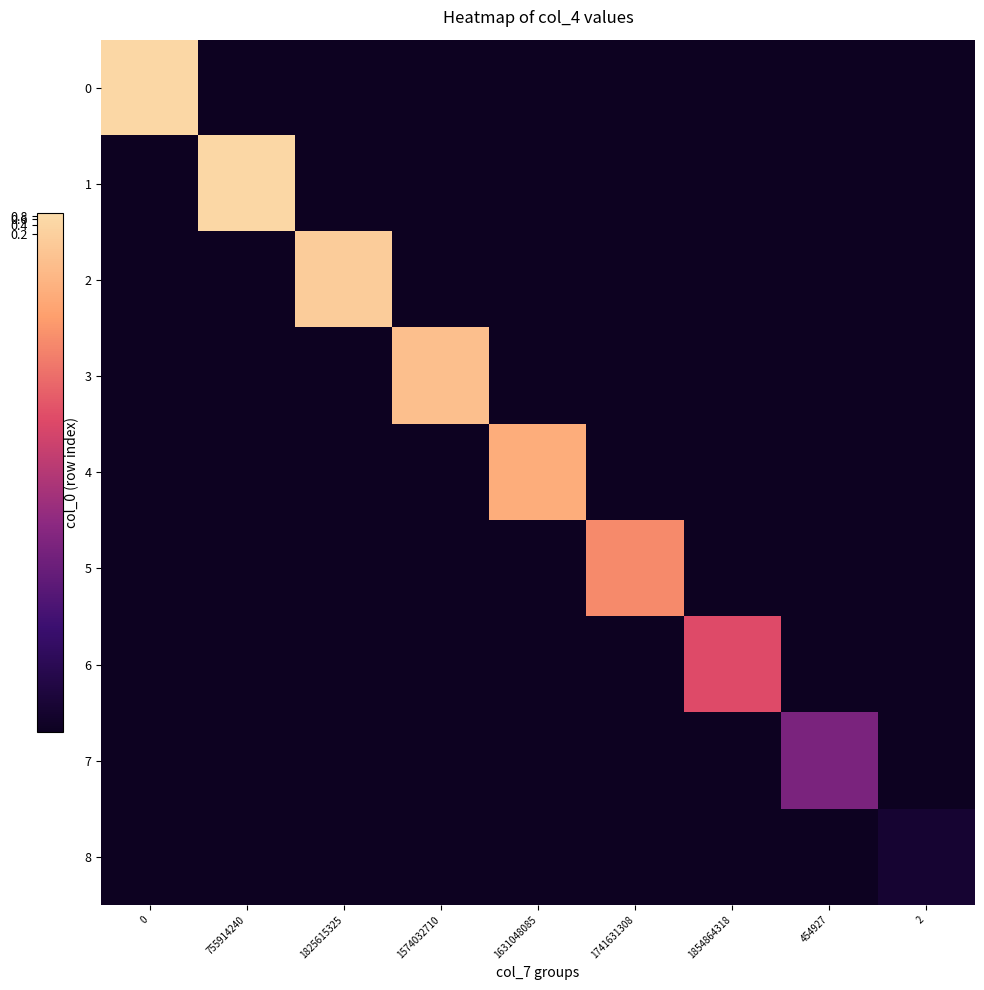

Reading left to right, what are all the values shown in this chart?

0: 0=0.5	755914240=0.0	1825615325=0.0	1574032710=0.0	1631048085=0.0	1741631308=0.0	1854864318=0.0	454927=0.0	2=0.0
1: 0=0.0	755914240=0.5	1825615325=0.0	1574032710=0.0	1631048085=0.0	1741631308=0.0	1854864318=0.0	454927=0.0	2=0.0
2: 0=0.0	755914240=0.0	1825615325=0.1	1574032710=0.0	1631048085=0.0	1741631308=0.0	1854864318=0.0	454927=0.0	2=0.0
3: 0=0.0	755914240=0.0	1825615325=0.0	1574032710=0.0	1631048085=0.0	1741631308=0.0	1854864318=0.0	454927=0.0	2=0.0
4: 0=0.0	755914240=0.0	1825615325=0.0	1574032710=0.0	1631048085=0.0	1741631308=0.0	1854864318=0.0	454927=0.0	2=0.0
5: 0=0.0	755914240=0.0	1825615325=0.0	1574032710=0.0	1631048085=0.0	1741631308=0.0	1854864318=0.0	454927=0.0	2=0.0
6: 0=0.0	755914240=0.0	1825615325=0.0	1574032710=0.0	1631048085=0.0	1741631308=0.0	1854864318=0.0	454927=0.0	2=0.0
7: 0=0.0	755914240=0.0	1825615325=0.0	1574032710=0.0	1631048085=0.0	1741631308=0.0	1854864318=0.0	454927=0.0	2=0.0
8: 0=0.0	755914240=0.0	1825615325=0.0	1574032710=0.0	1631048085=0.0	1741631308=0.0	1854864318=0.0	454927=0.0	2=0.0